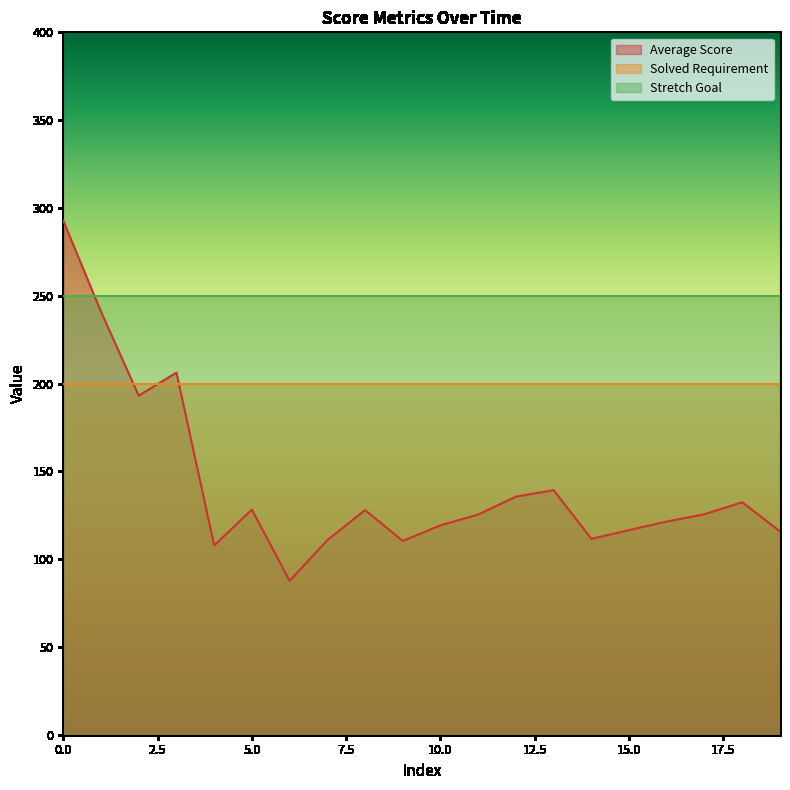

How many intersections are there between Average Score and Stretch Goal?

1